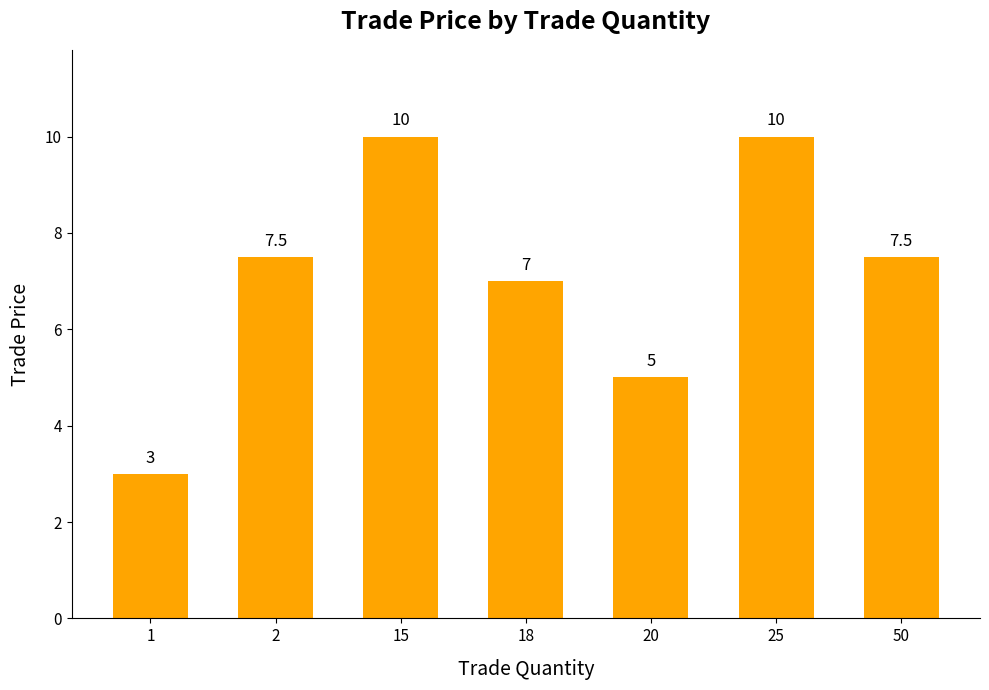

What is the sum of all values?

50.0